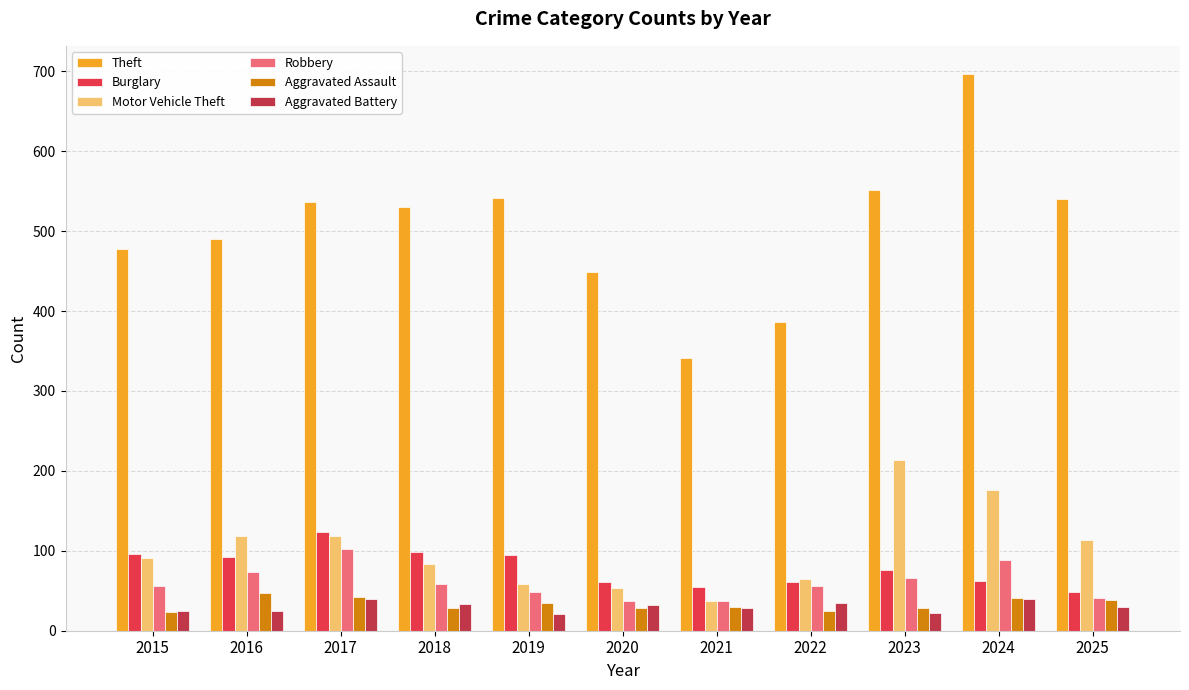

What is the difference between the highest and lowest values at 2023?

530